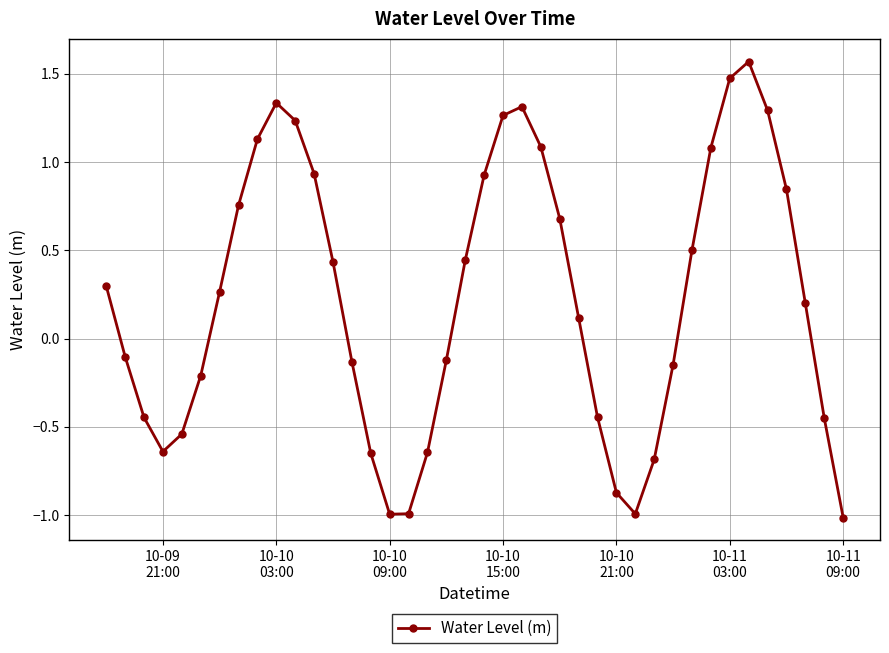

What is the smallest value displayed?

-1.0